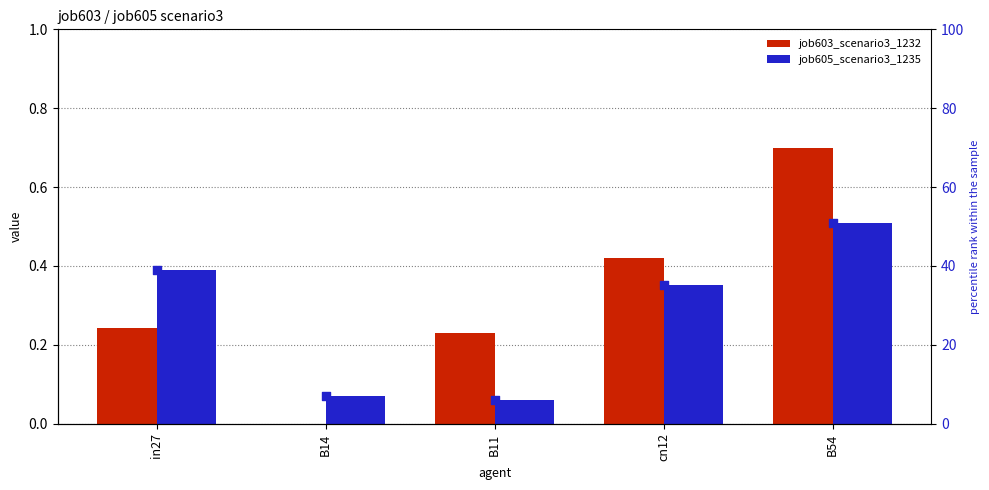

Which series reaches the maximum Y coordinate?

percentile rank within the sample